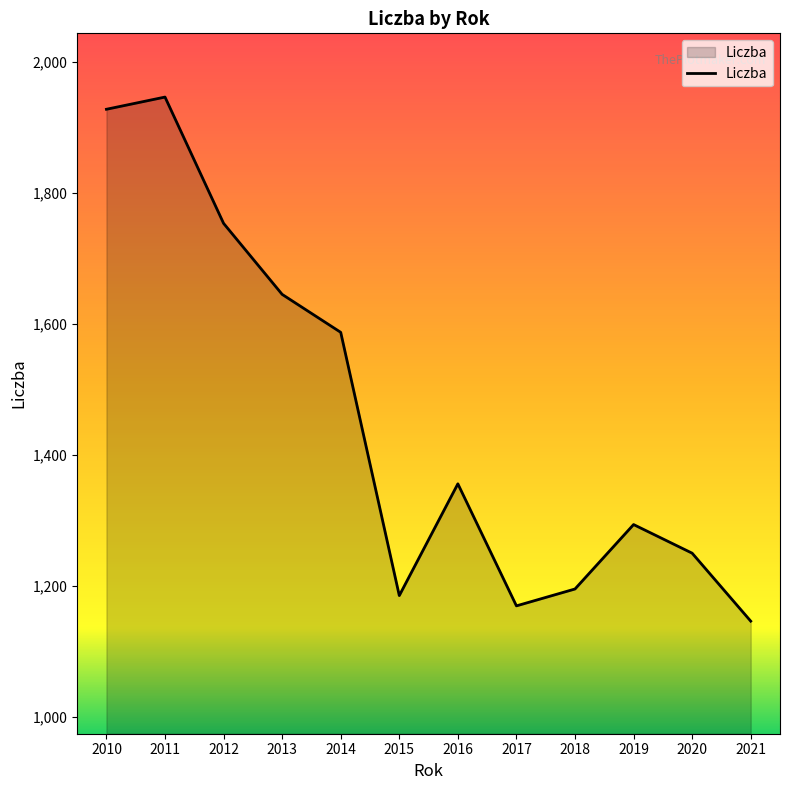

How many categories are shown in the chart?

12